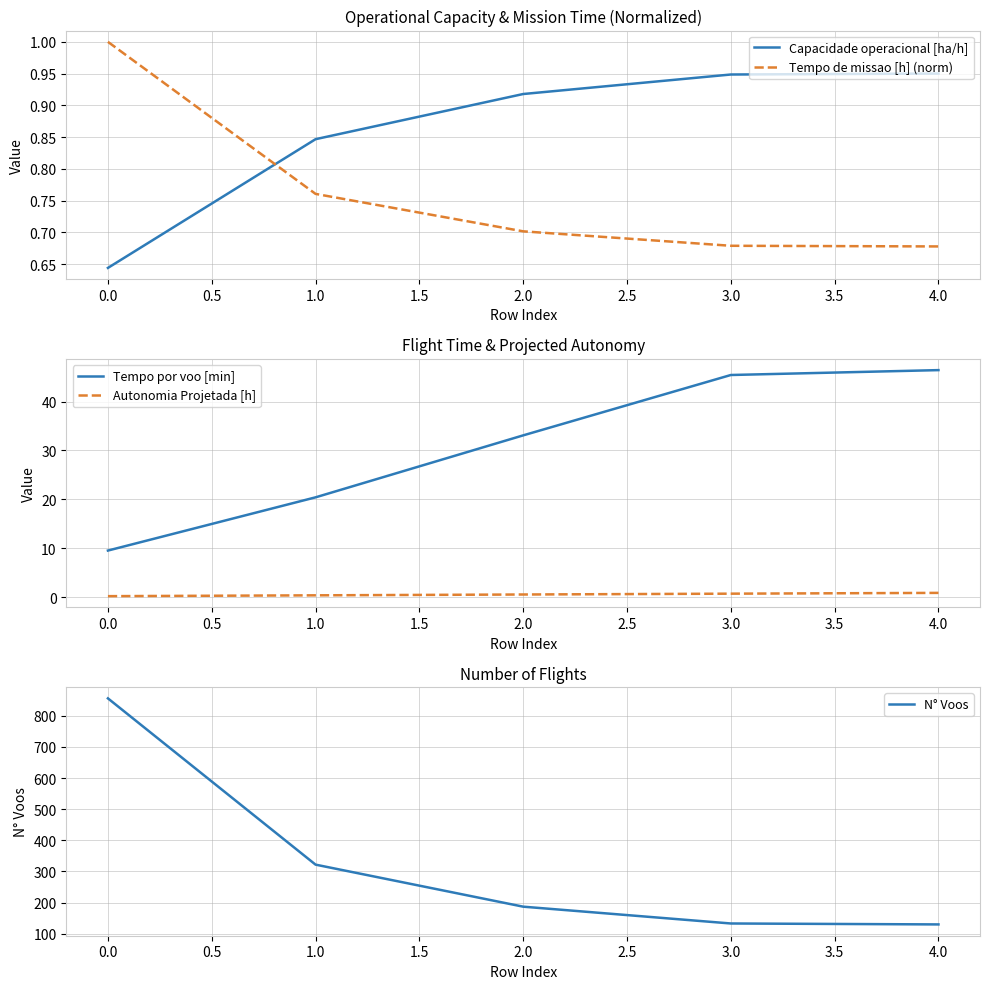

Is the value of Tempo de missao [h] (norm) at 3.0 greater than the value of Capacidade operacional [ha/h] at 3.0?

No